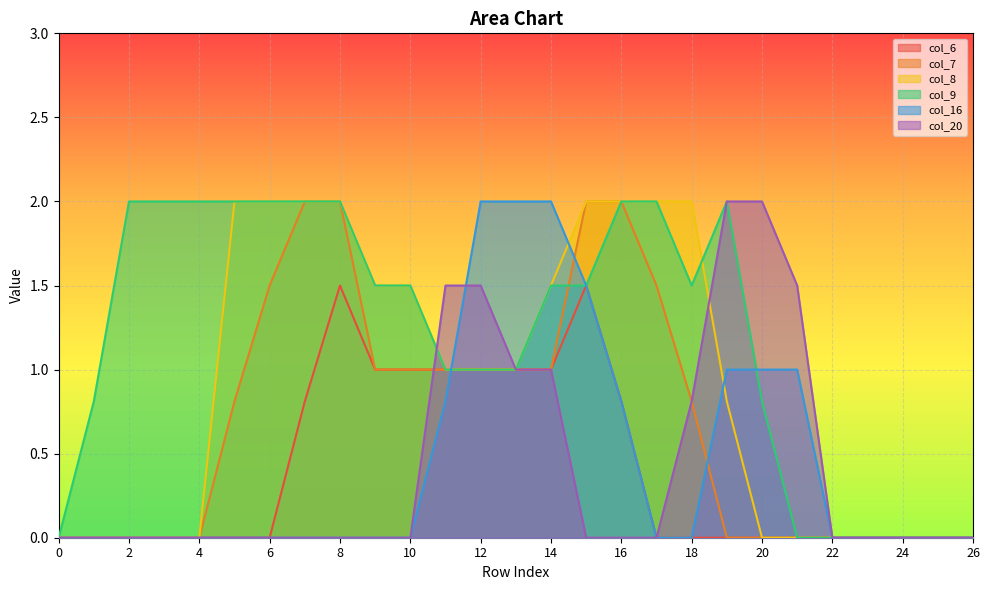

At which label does col_9 reach its peak?

2